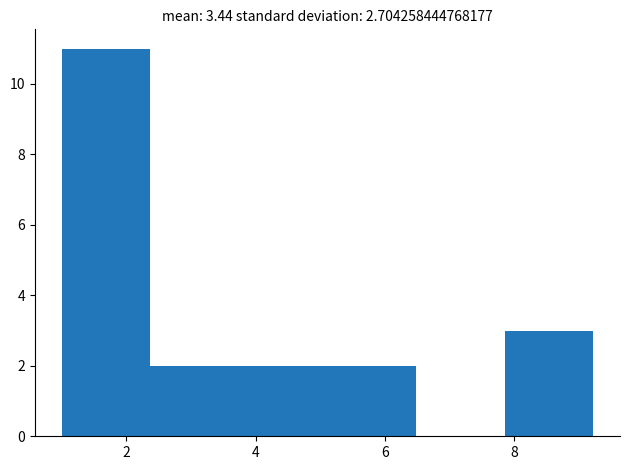

Over which range of the x-axis is the bar tallest?

1.0 to 2.4